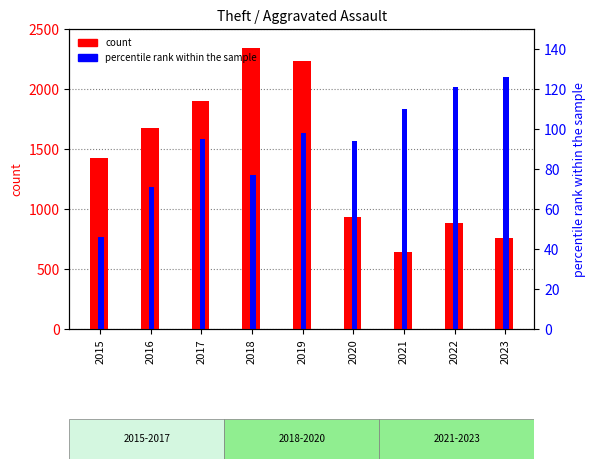

What are all the series names shown in the legend?

count, percentile rank within the sample